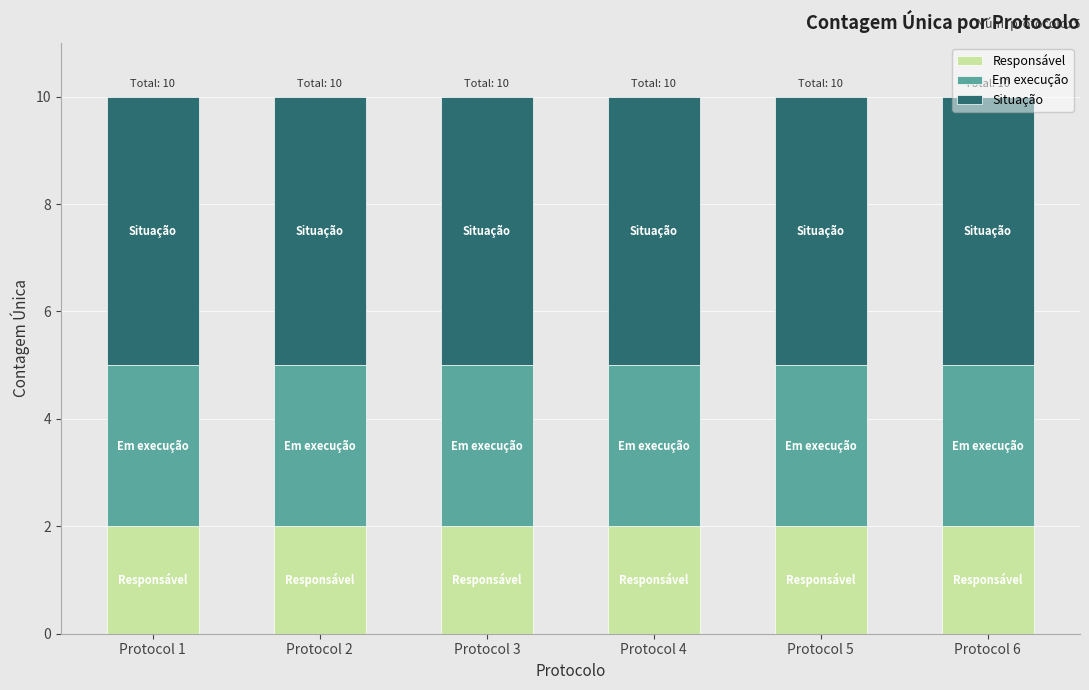

What is the total value across all series at Protocol 6?

10